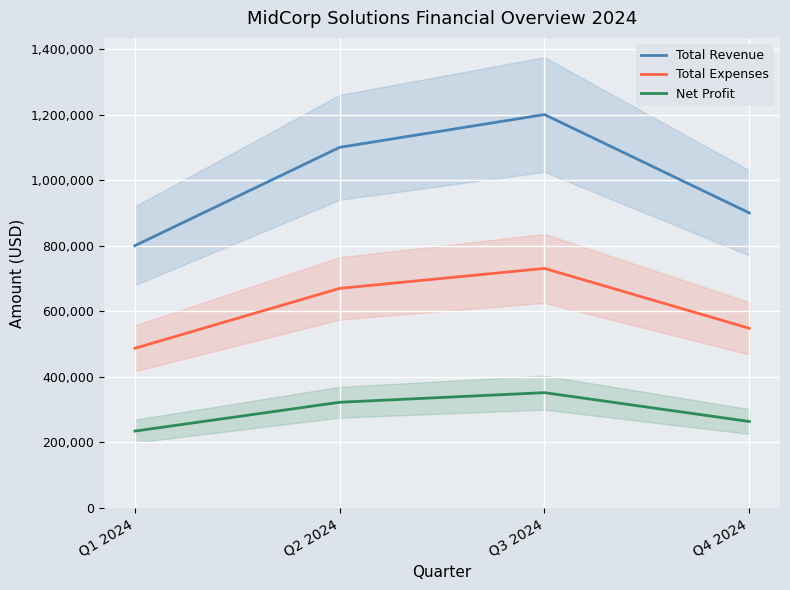

What value does the Total Revenue series have at Q4 2024?

900000